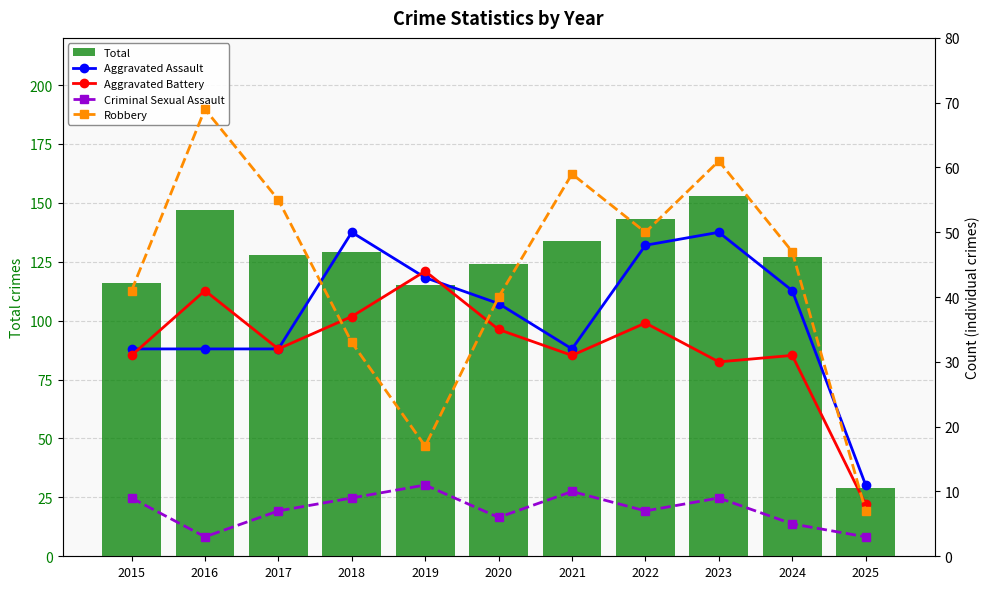

What is the value of the Robbery bar at the 4th from the left?

33